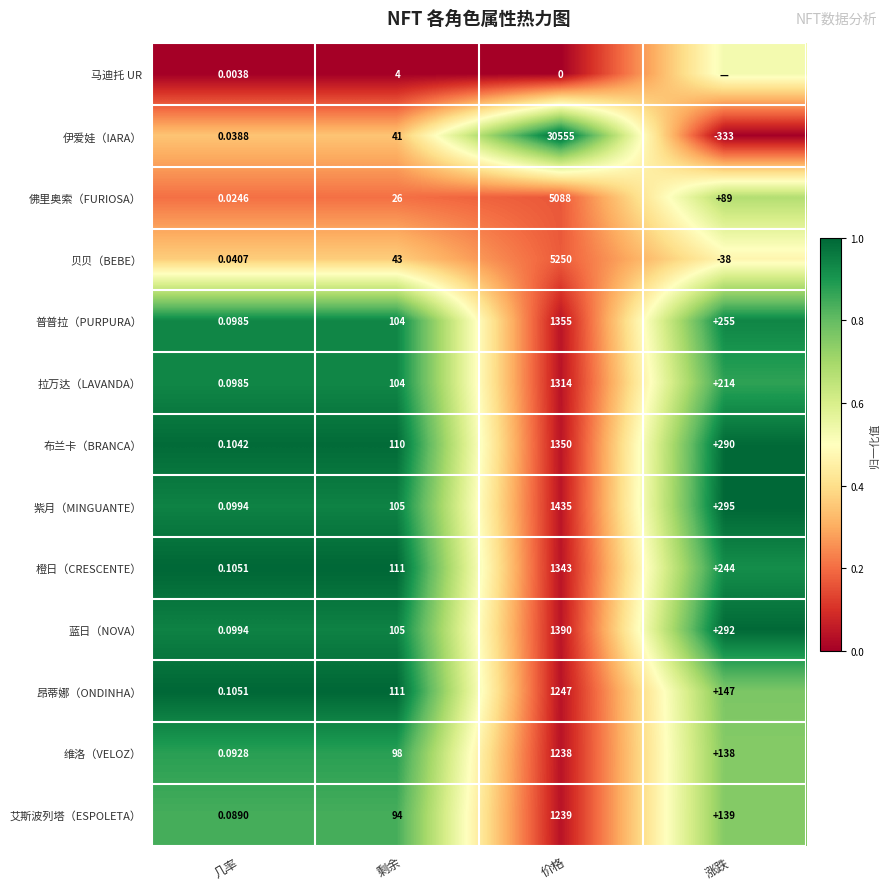

How many data points does each series have?

4